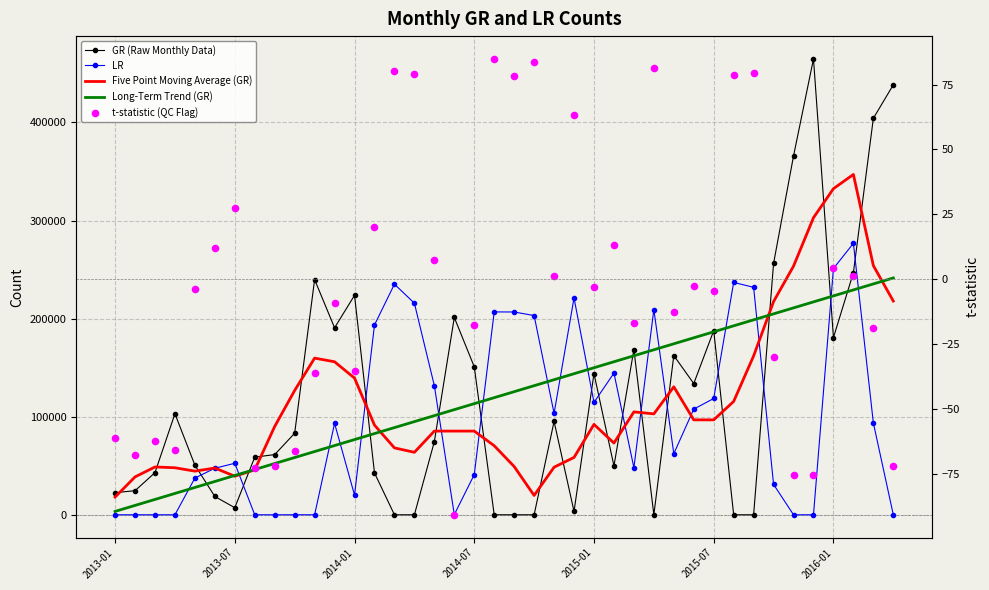

Which series has the widest spread of Y values?

GR (Raw Monthly Data)